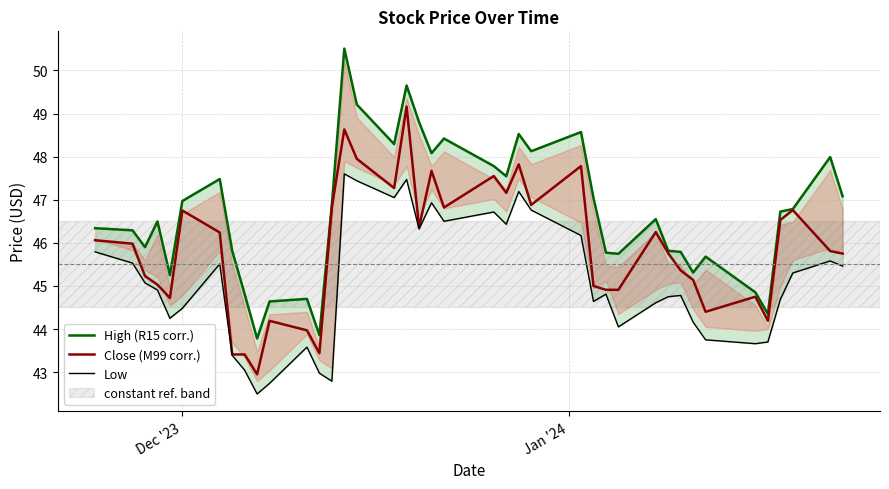

What is the lowest value of the Close (M99 corr.) series?

43.0